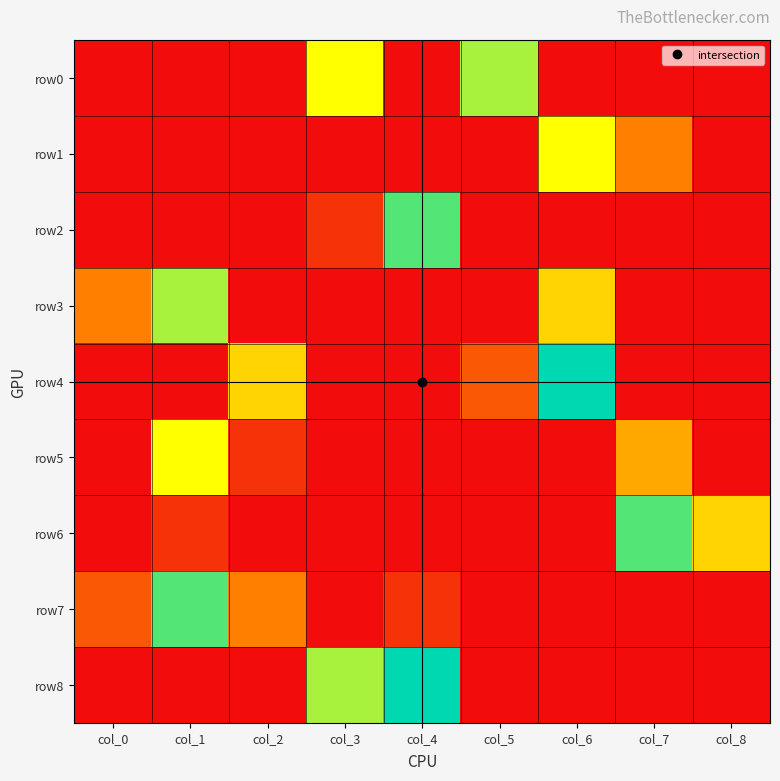

What is the spread (max minus min) of values at col_0?

3